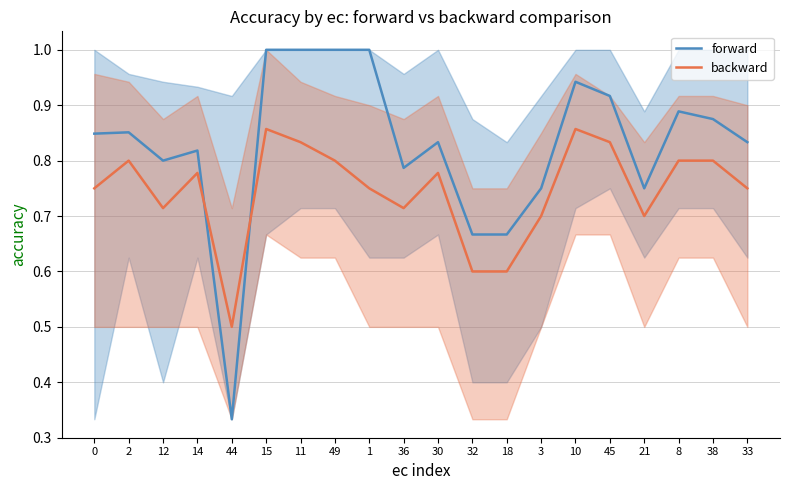

The value of backward at 14 is 0.8. True or false?

True